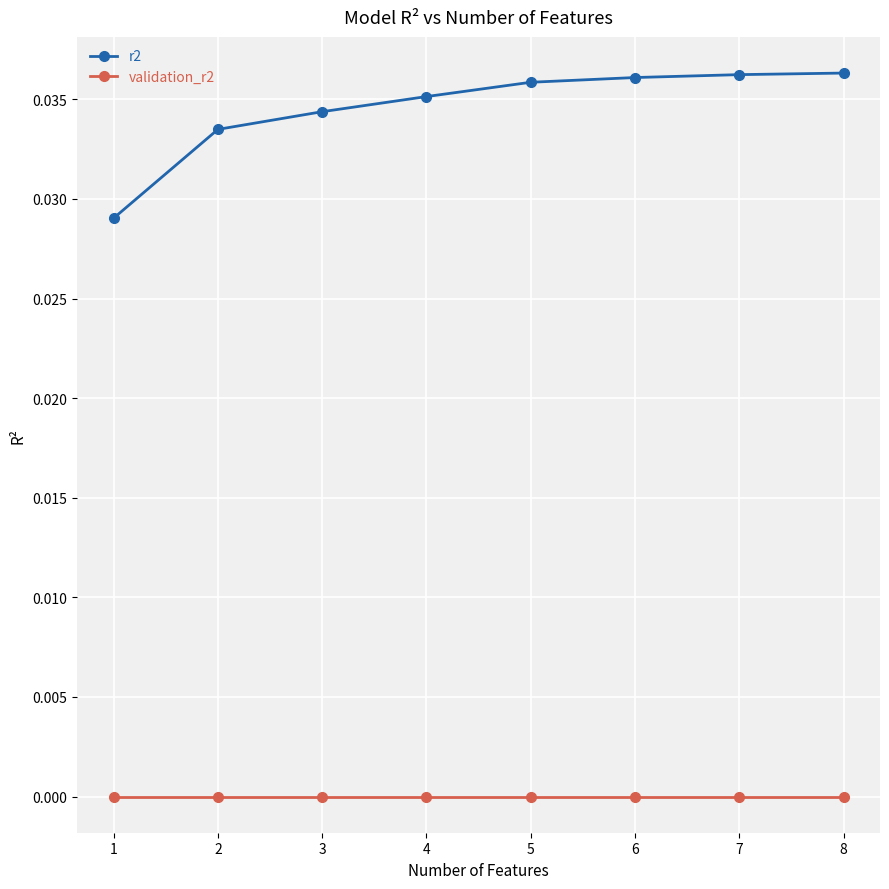

Is it true that validation_r2 equals 0.0 at 6?

True